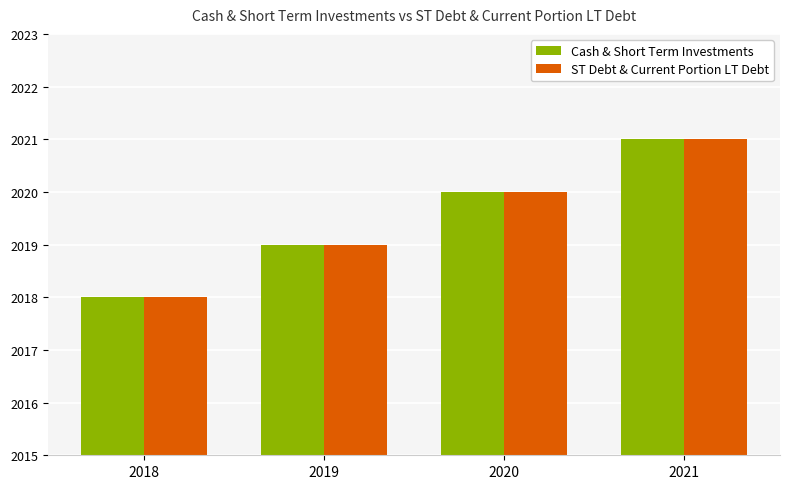

What is the sum of all ST Debt & Current Portion LT Debt values?

8078